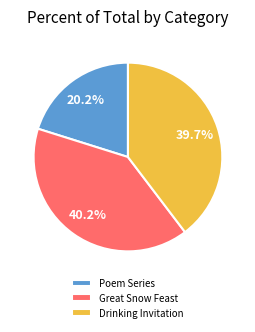

Which has a higher value, Poem Series or Great Snow Feast?

Great Snow Feast